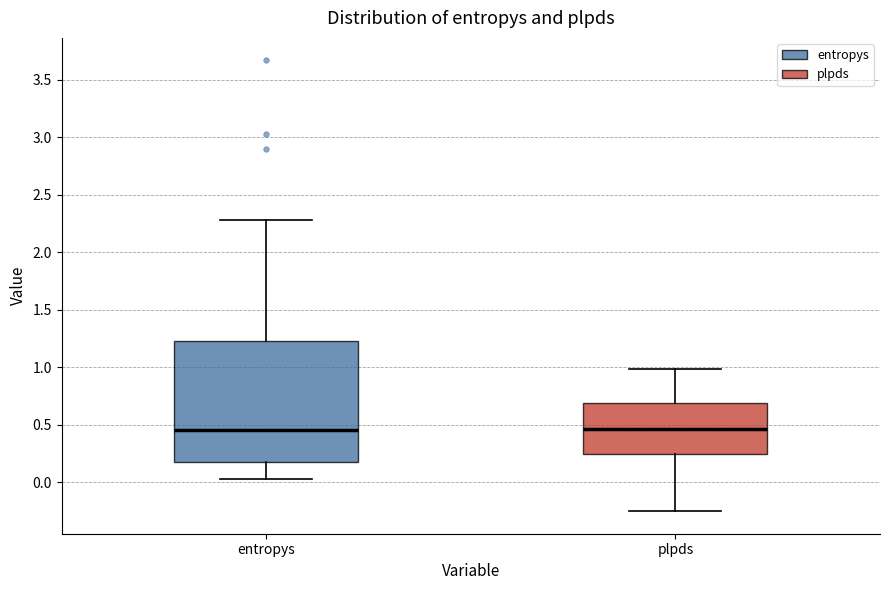

Comparing the boxes themselves (not the whiskers), which one is the tallest?

entropys